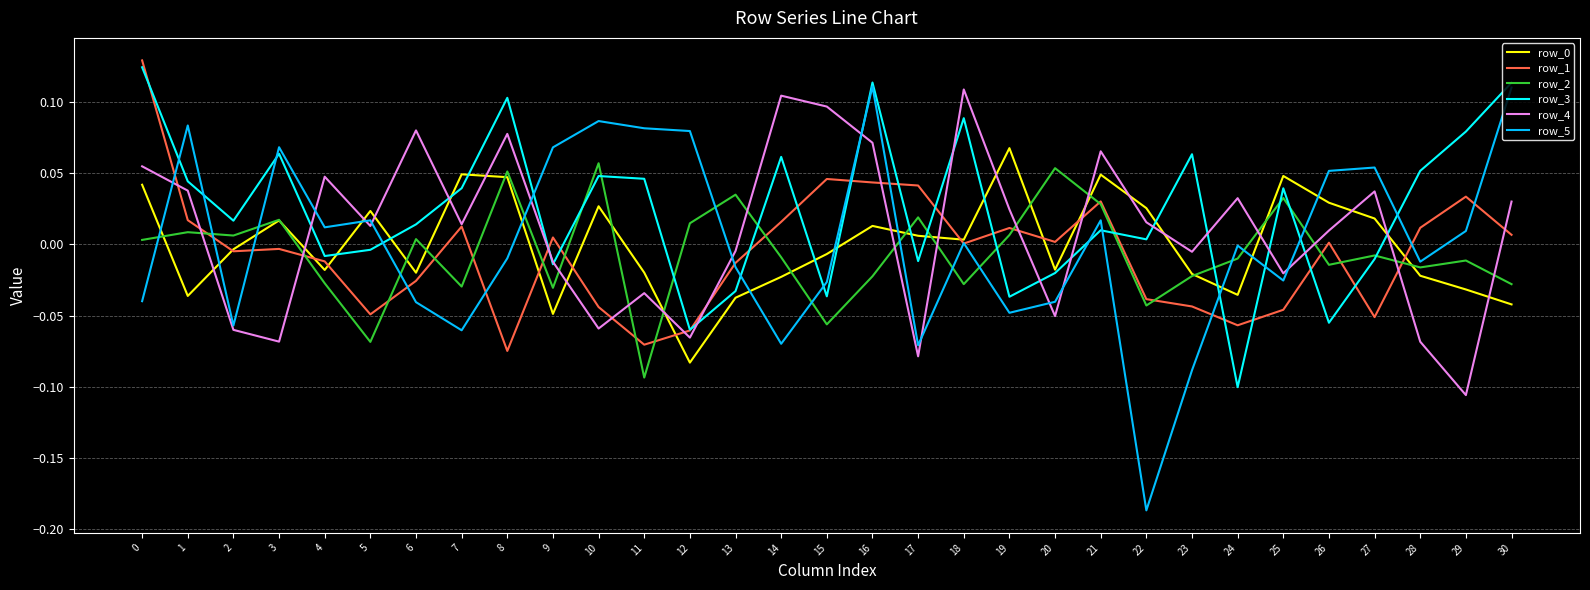

Which series has the largest range (max minus min)?

row_5